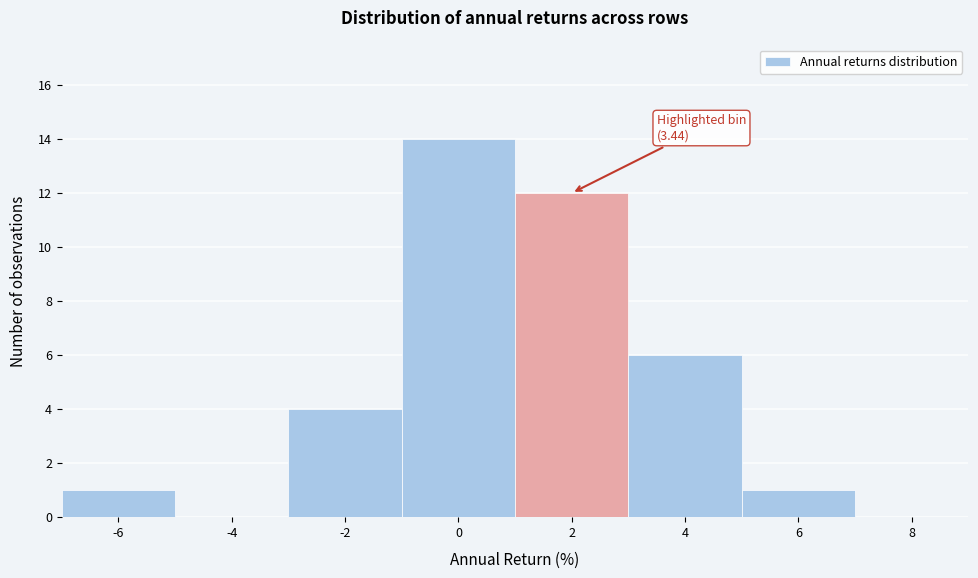

Reading left to right, transcribe all the data shown in this chart.

-6=1	-4=0	-2=4	0=14	2=12	4=6	6=1	8=0